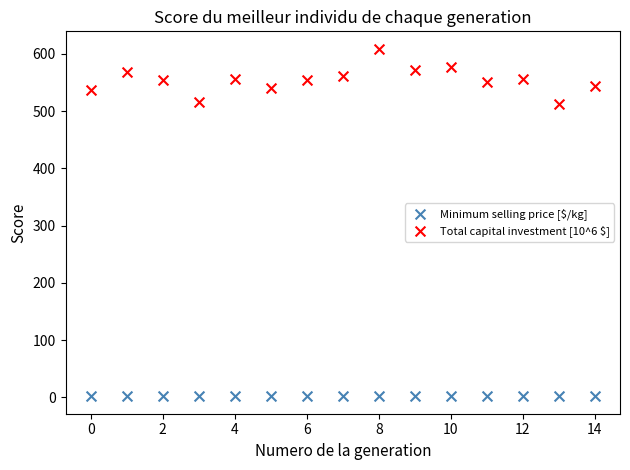

Which series has the largest Y range (max minus min)?

Total capital investment [10^6 $]